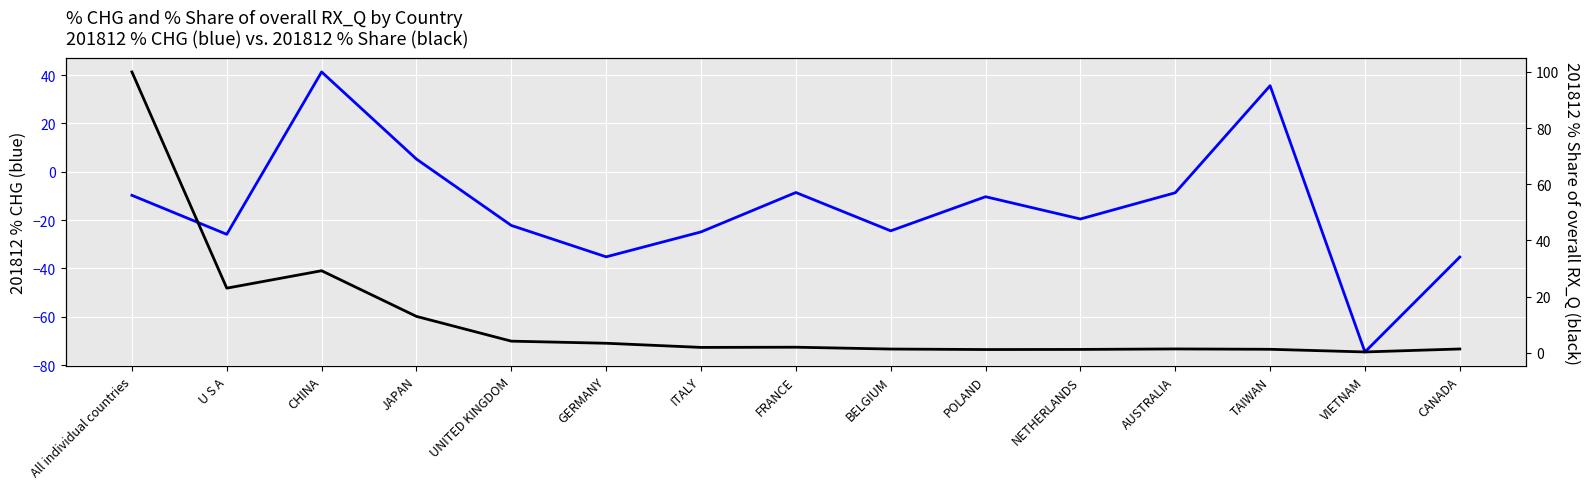

Is the value of 201812_% CHG at JAPAN greater than the value of 201812_% Share of overall RX_Q at All individual countries?

No